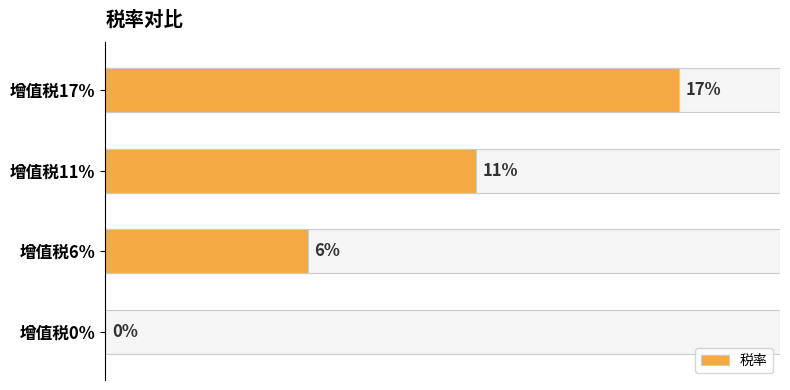

What is the maximum value shown in the chart?

0.2